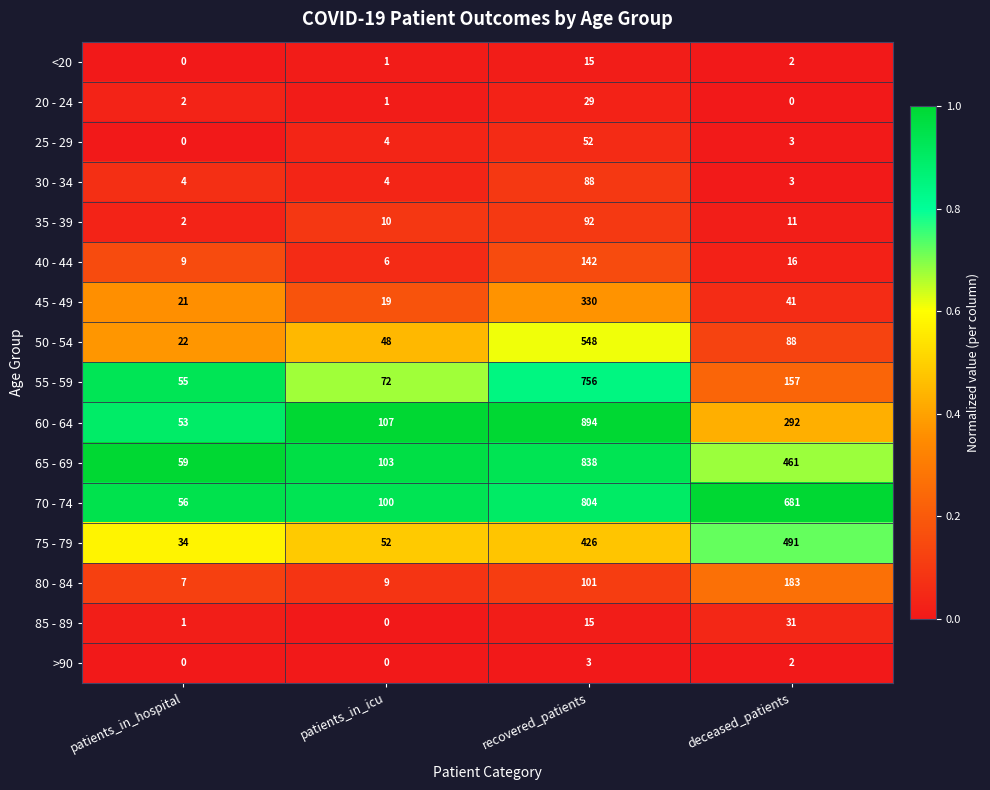

What is the average value of the 30 - 34 series?

25